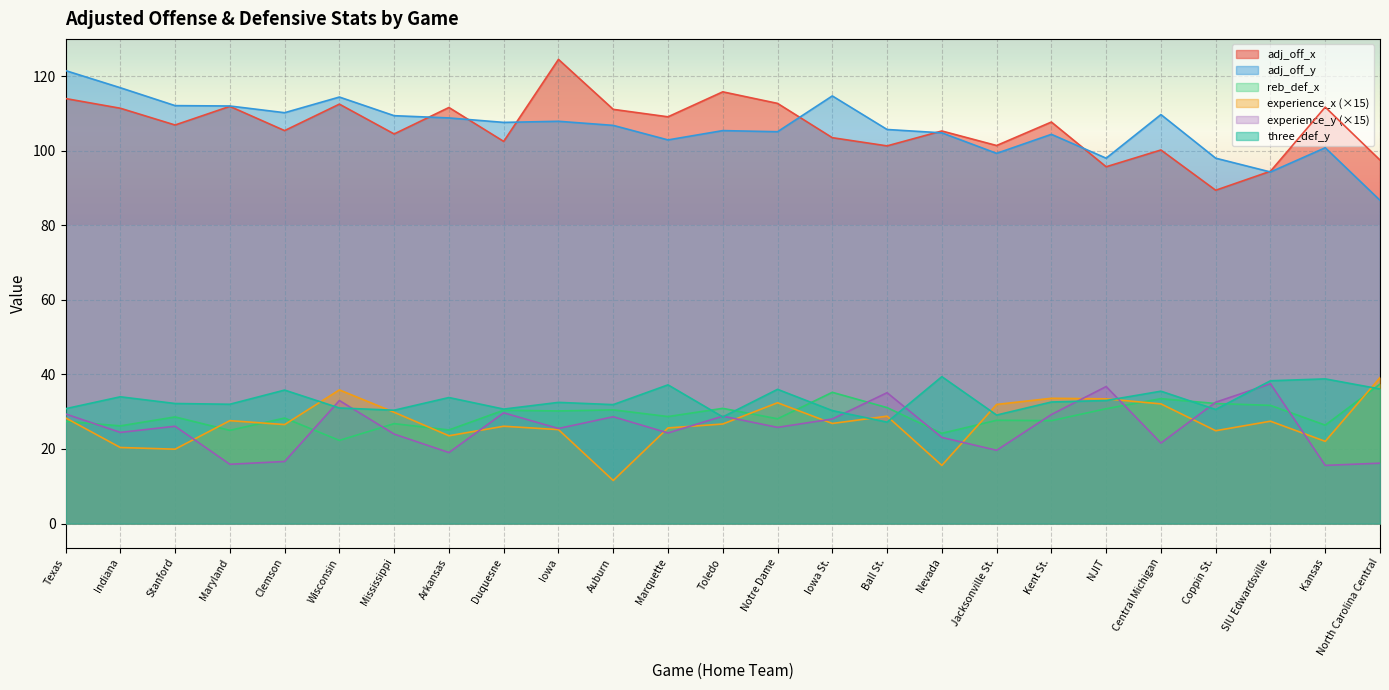

Where does the experience_y series first go above 25?

Texas